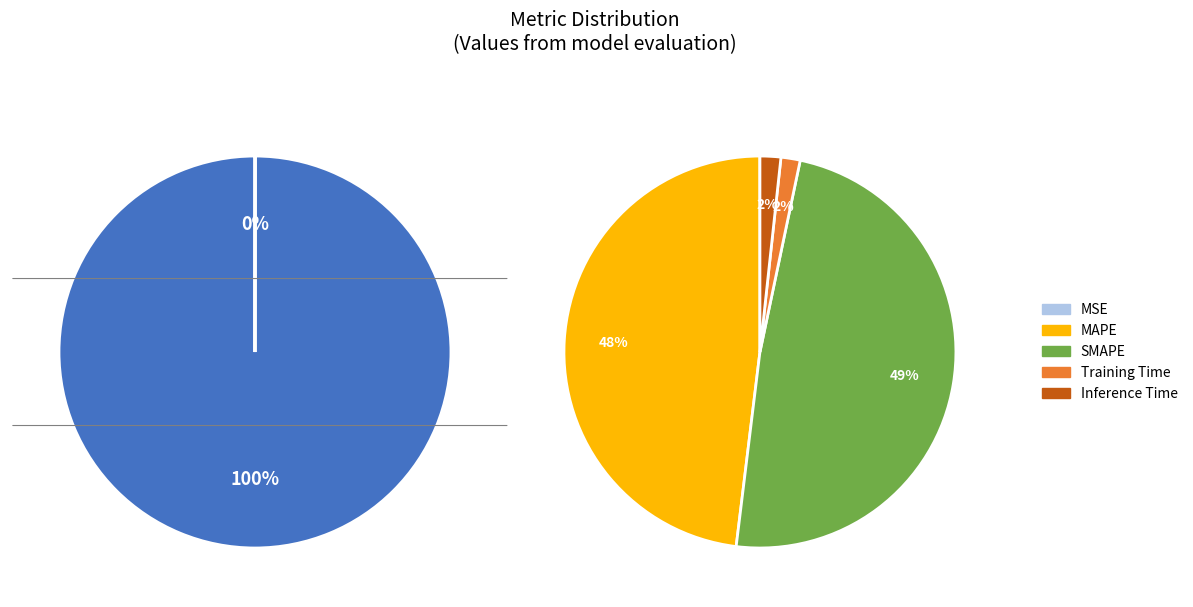

What percentage is the Inference Time slice, to the nearest percent?

2%